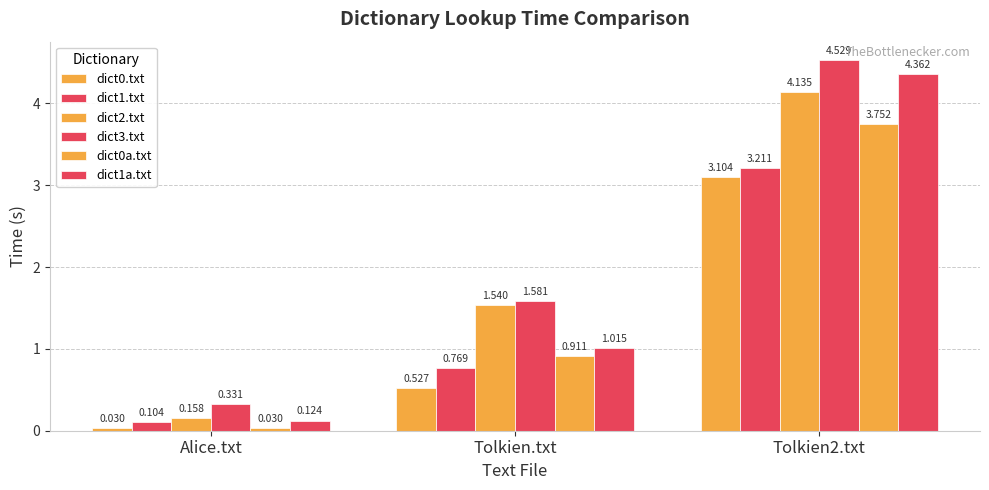

Reading right to left, list all the values displayed in this chart.

dict0.txt: Tolkien2.txt=3.1	Tolkien.txt=0.5	Alice.txt=0.0
dict1.txt: Tolkien2.txt=3.2	Tolkien.txt=0.8	Alice.txt=0.1
dict2.txt: Tolkien2.txt=4.1	Tolkien.txt=1.5	Alice.txt=0.2
dict3.txt: Tolkien2.txt=4.5	Tolkien.txt=1.6	Alice.txt=0.3
dict0a.txt: Tolkien2.txt=3.8	Tolkien.txt=0.9	Alice.txt=0.0
dict1a.txt: Tolkien2.txt=4.4	Tolkien.txt=1.0	Alice.txt=0.1